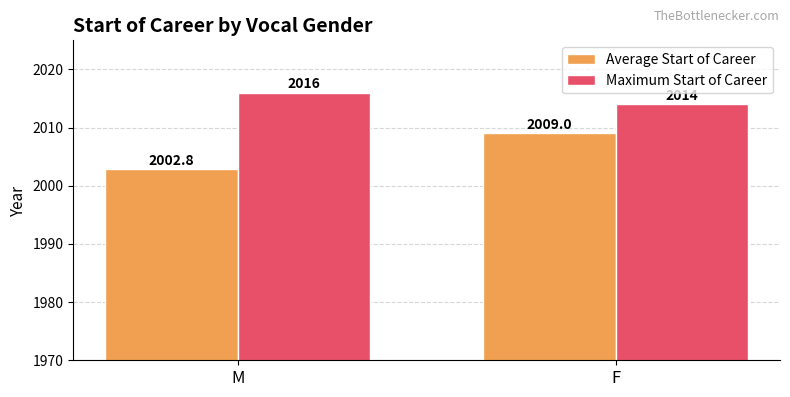

What is the total value across all series at M?

4018.8